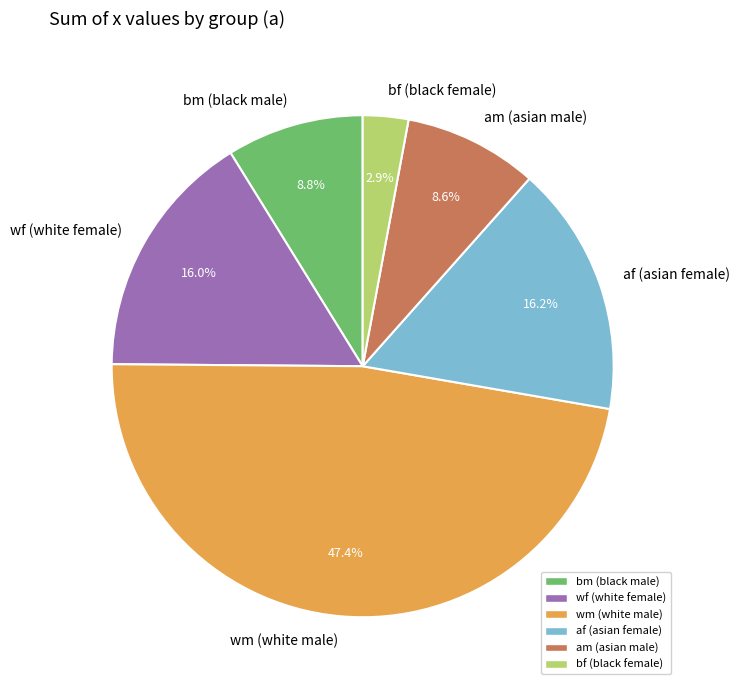

Which slice is the smallest?

bf (black female)